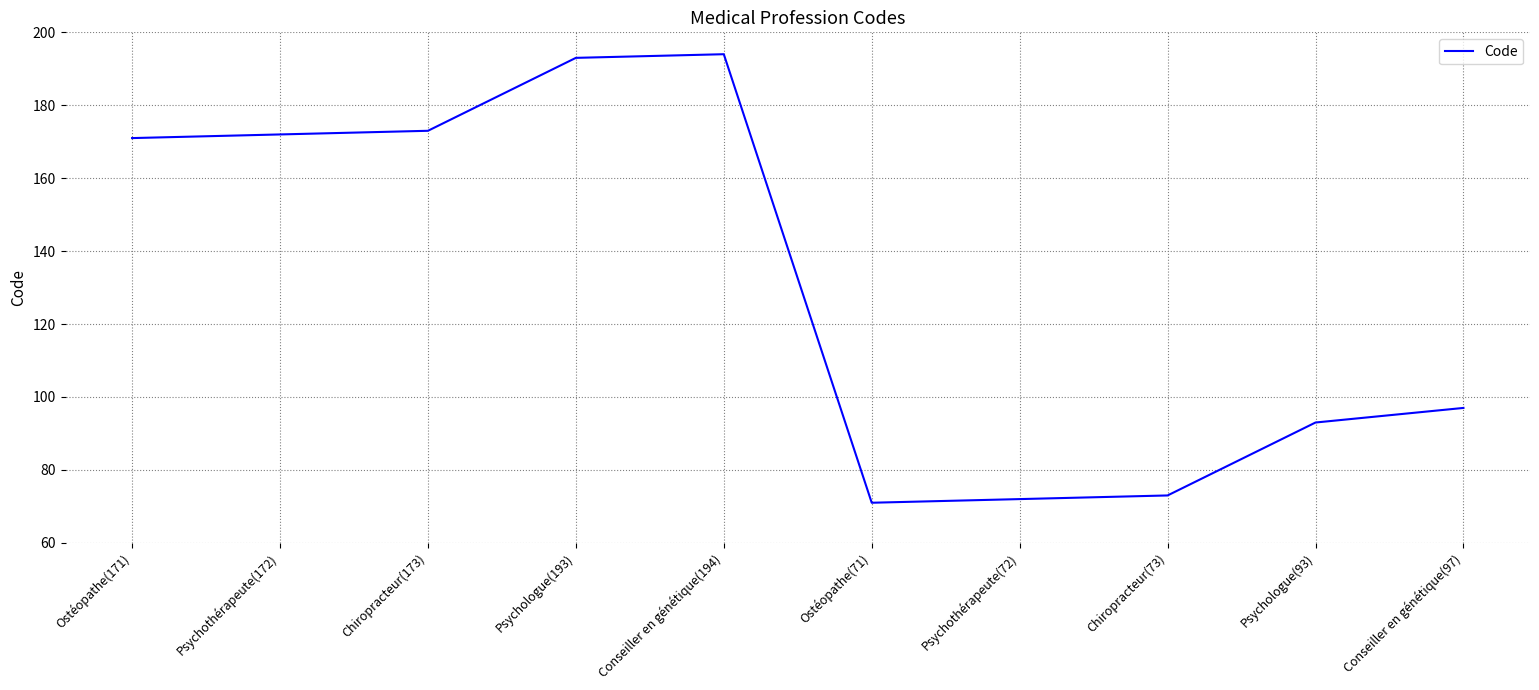

True or false: the data has more than 2 interior local peaks.

False